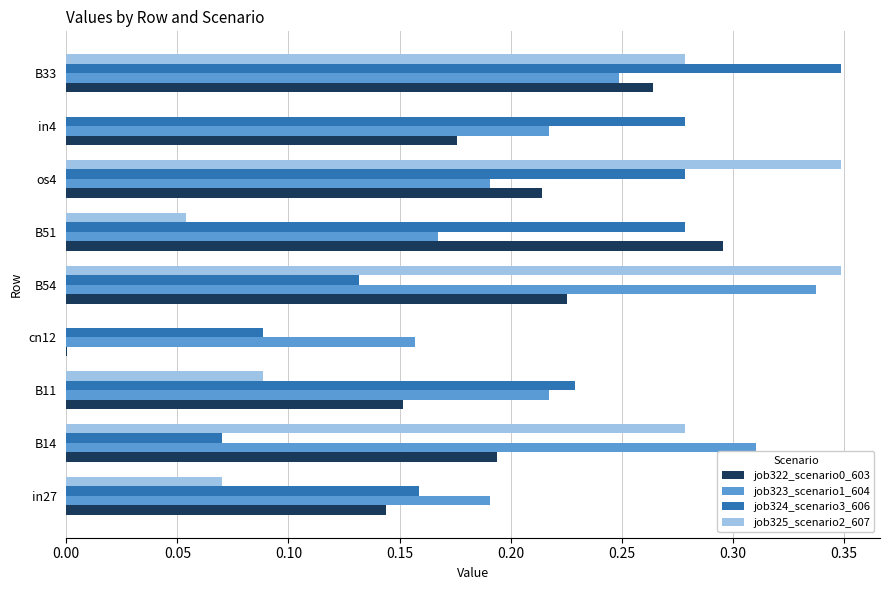

The job322_scenario0_603 series shows 0.3 at B54. True or false?

False